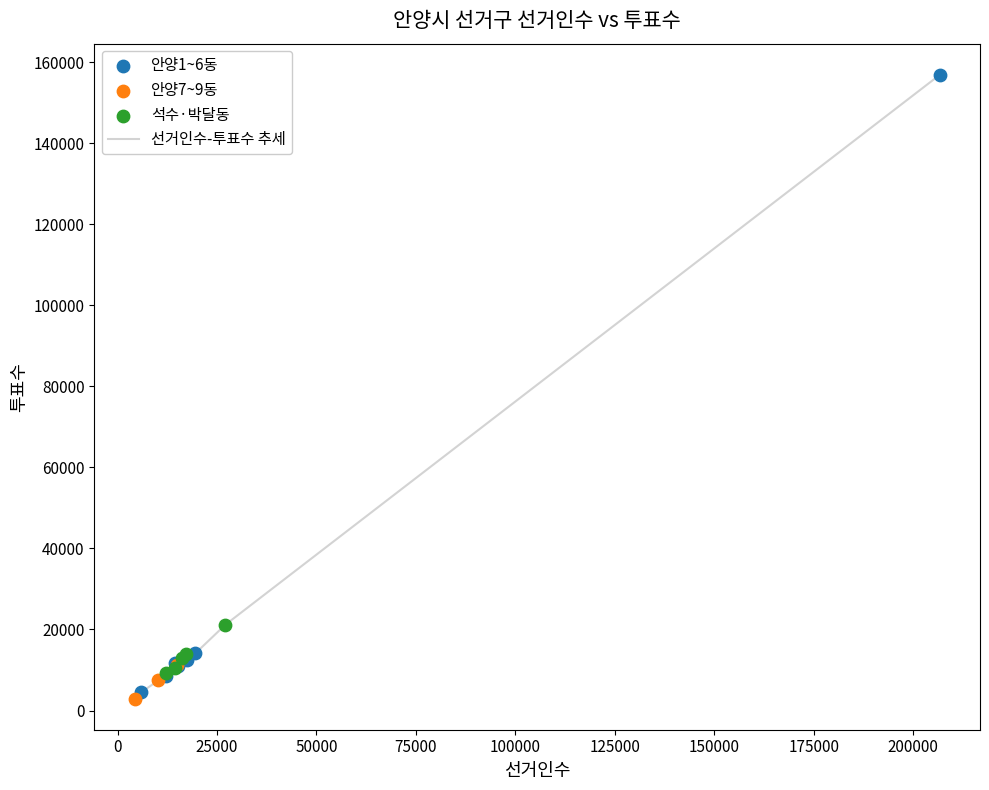

What is the maximum value shown in the chart?

156859